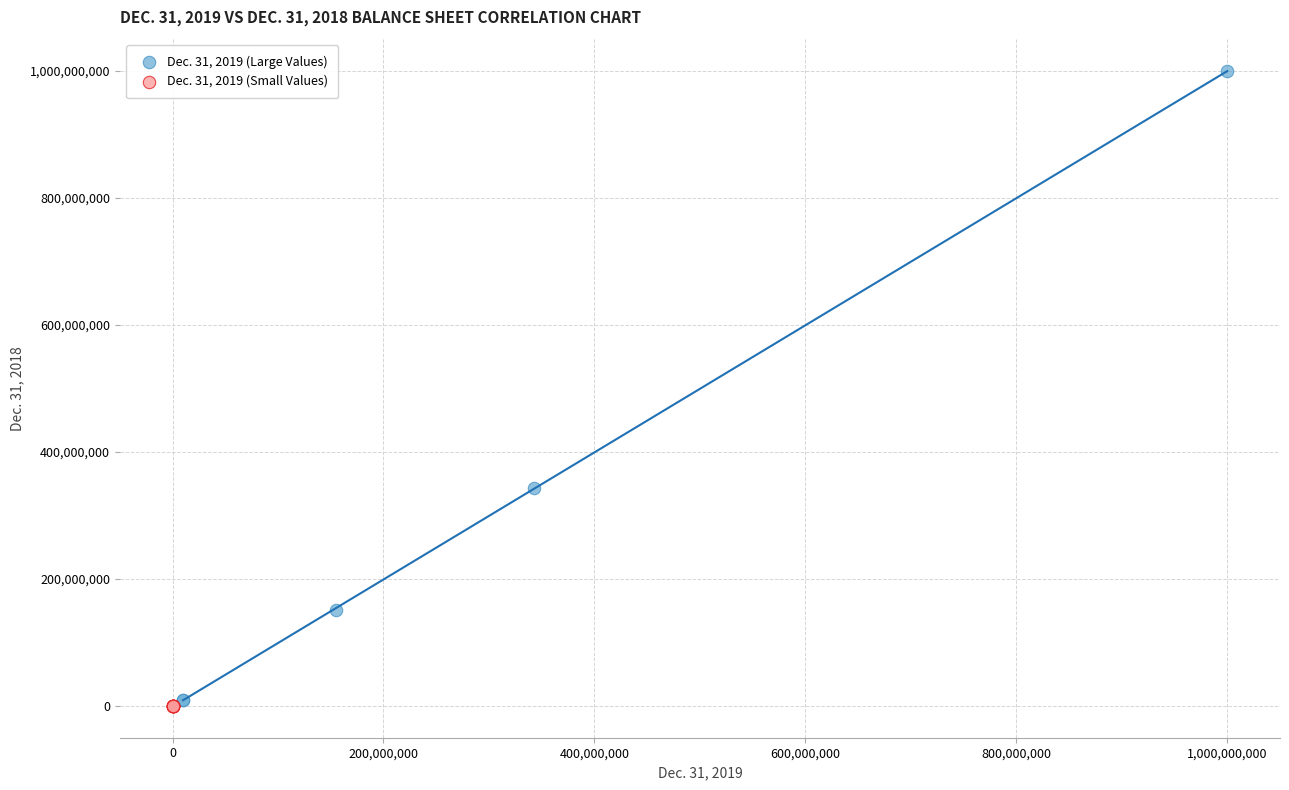

Which series reaches the maximum Y coordinate?

Dec. 31, 2019 (Large Values)